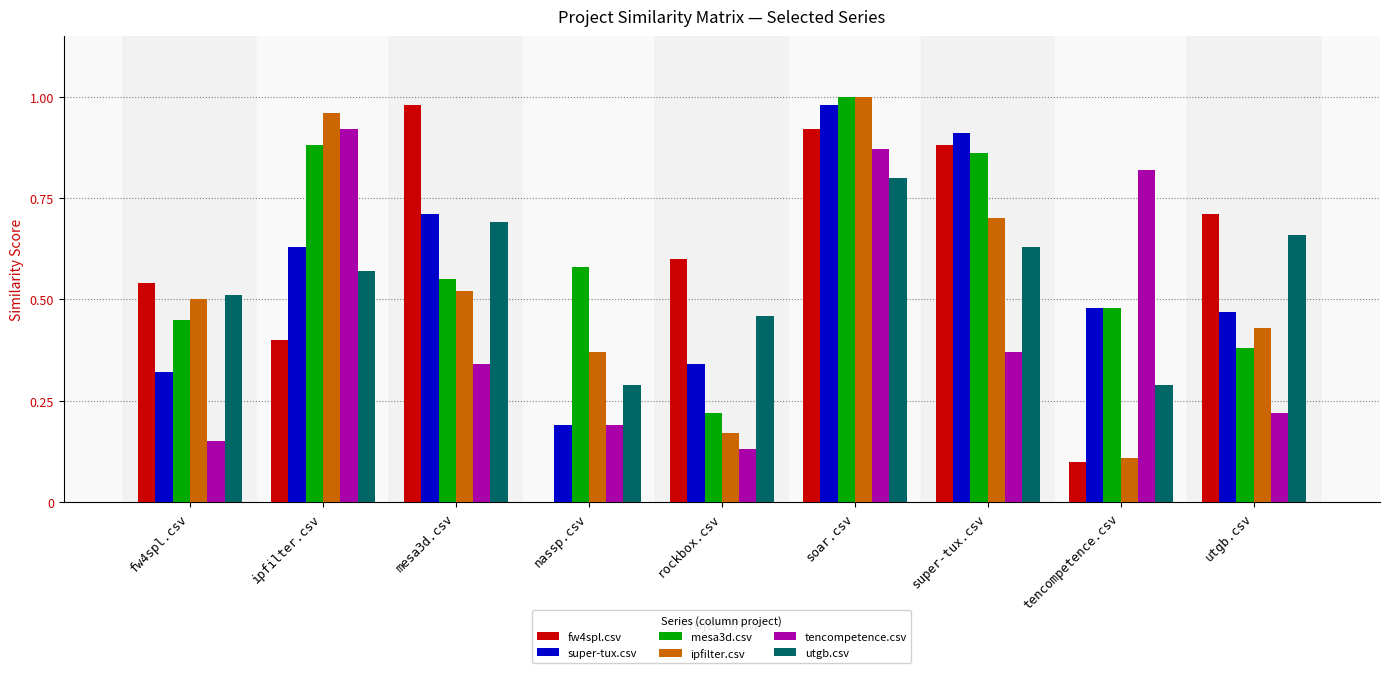

What is the sum of the mesa3d.csv values at rockbox.csv and soar.csv?

1.2